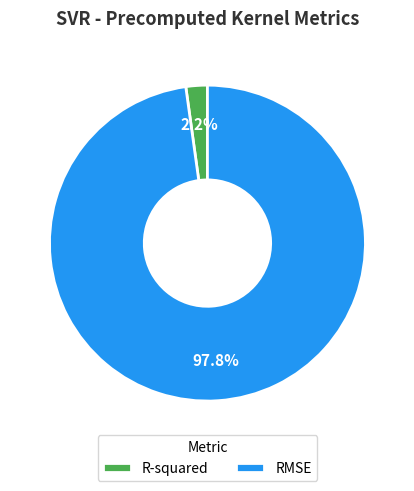

Rank the categories by value from highest to lowest.

RMSE, R-squared